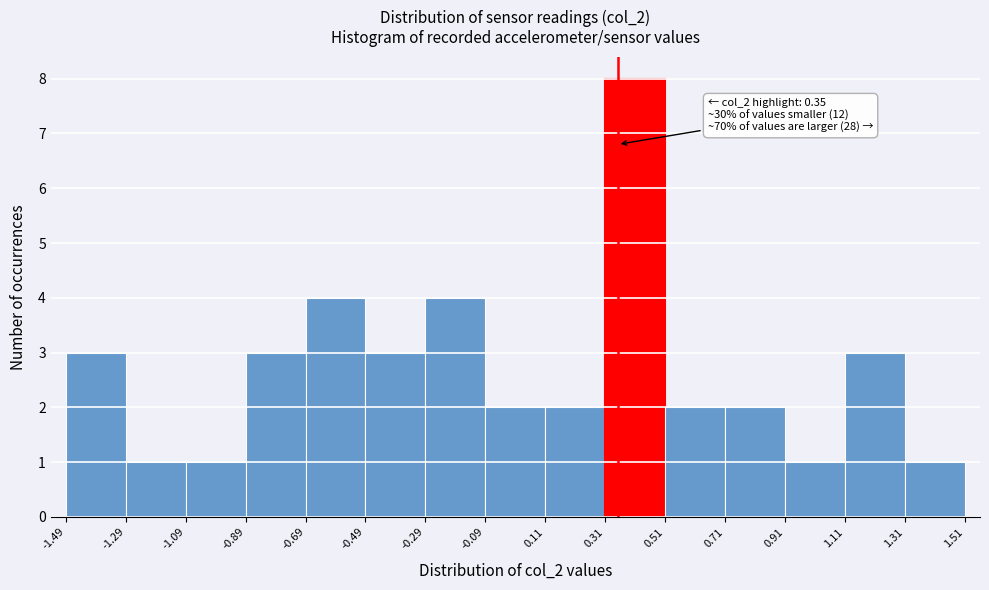

Which range on the x-axis has the tallest bar?

0.31 to 0.51